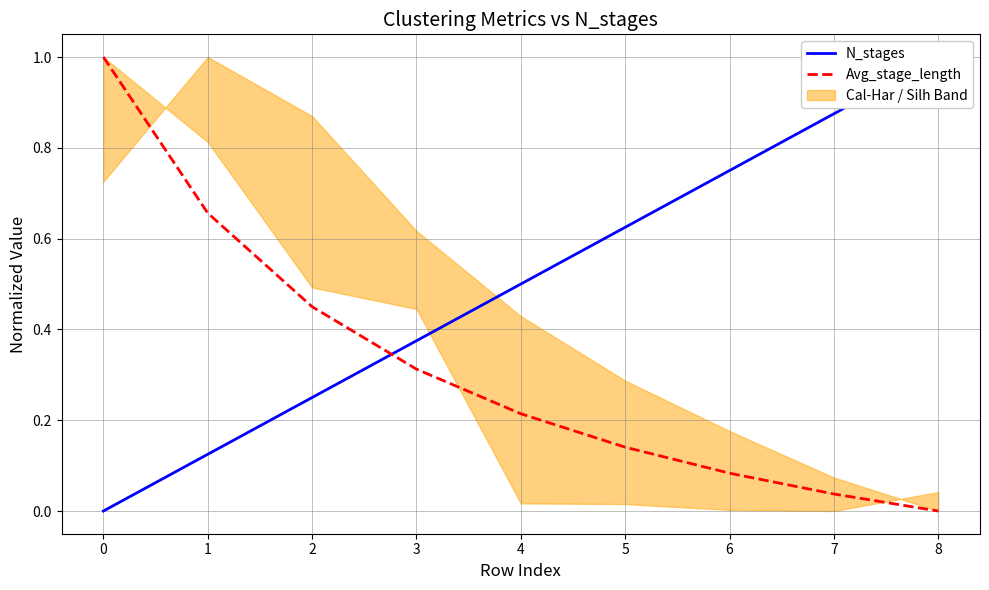

Is it true that Avg_stage_length equals 0.3 at 2?

False